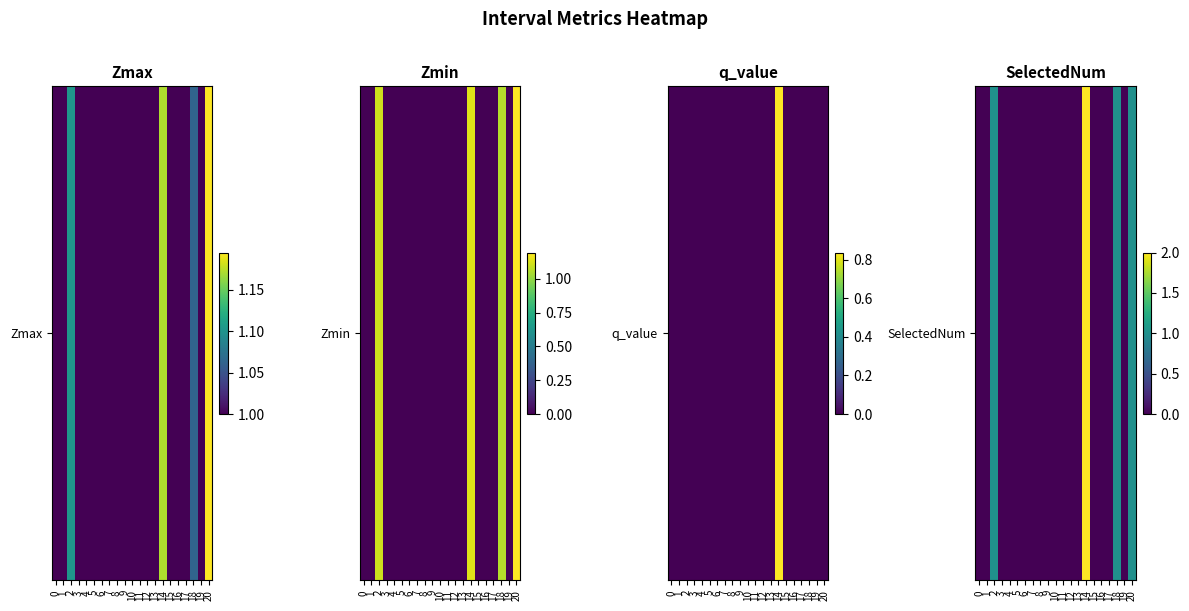

What is the difference between the maximum and minimum values?

2